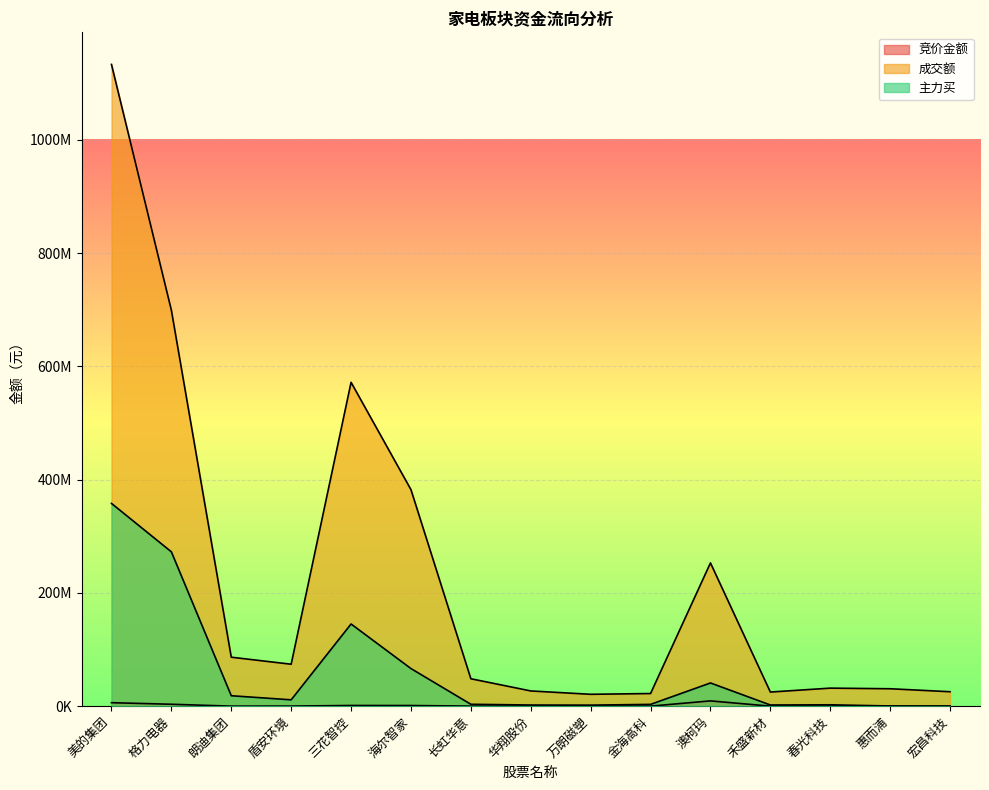

Where is 主力买 nearest to the value 178993901?

三花智控